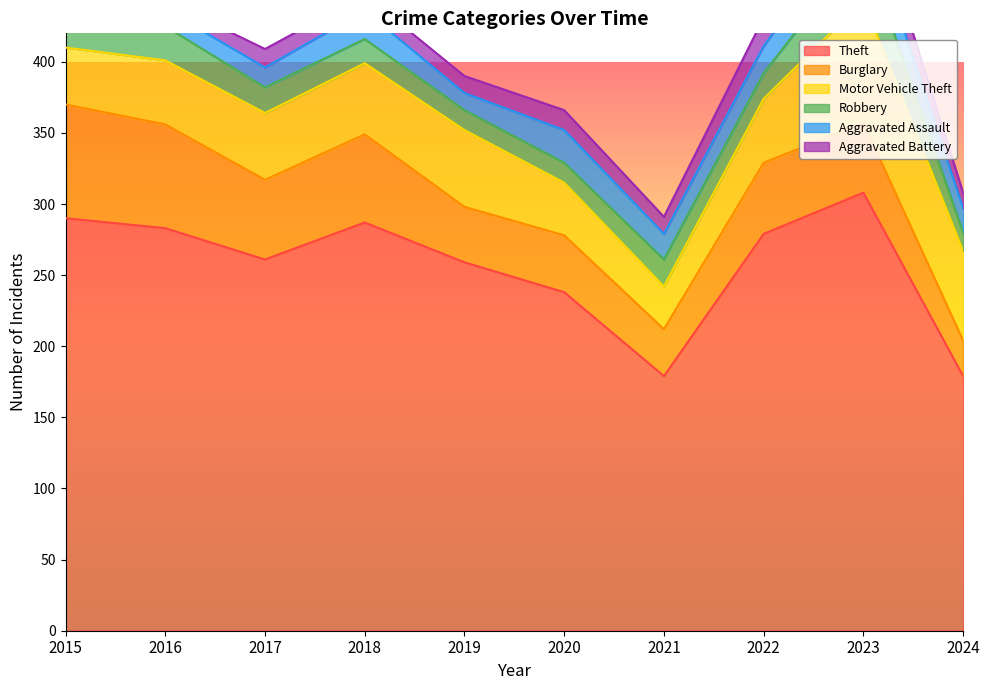

What are all the series names shown in the legend?

Theft, Burglary, Motor Vehicle Theft, Robbery, Aggravated Assault, Aggravated Battery